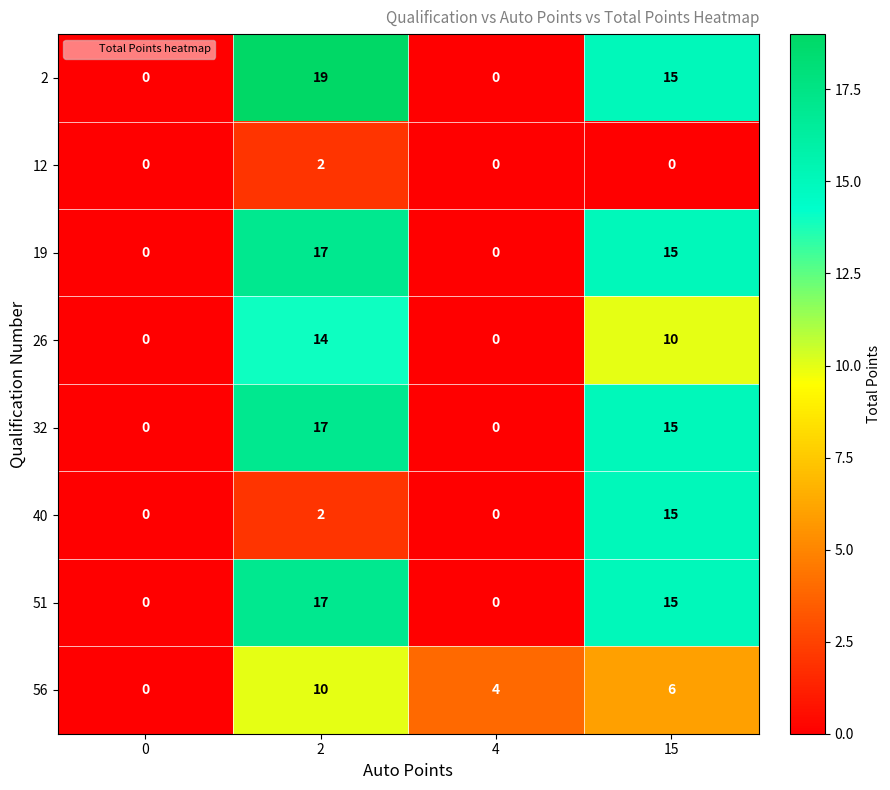

What is the sum of all 2 values?

34